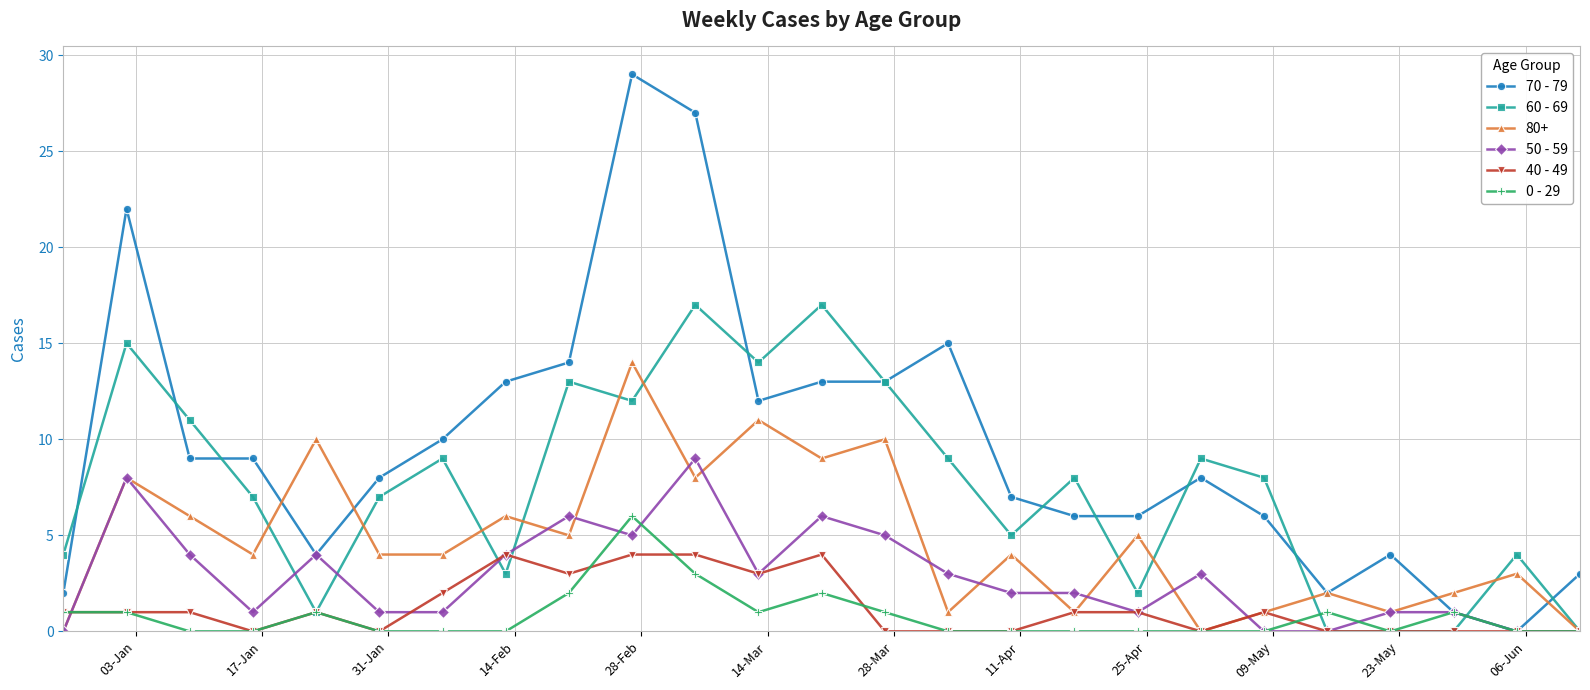

Which series has the largest range (max minus min)?

70 - 79